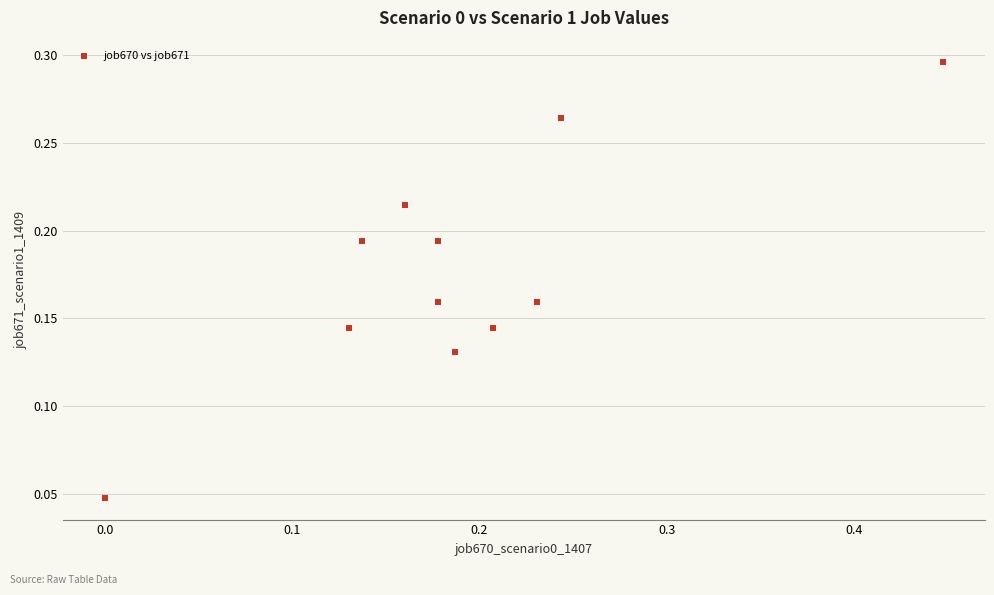

What is the range of X values (max minus min)?

0.4